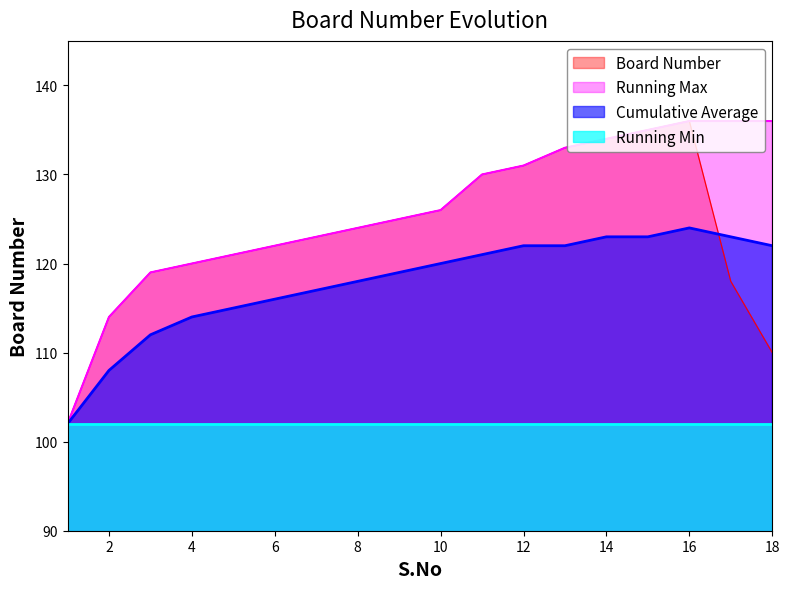

What is the approximate value of Running Max at 11, to the nearest 10?

130